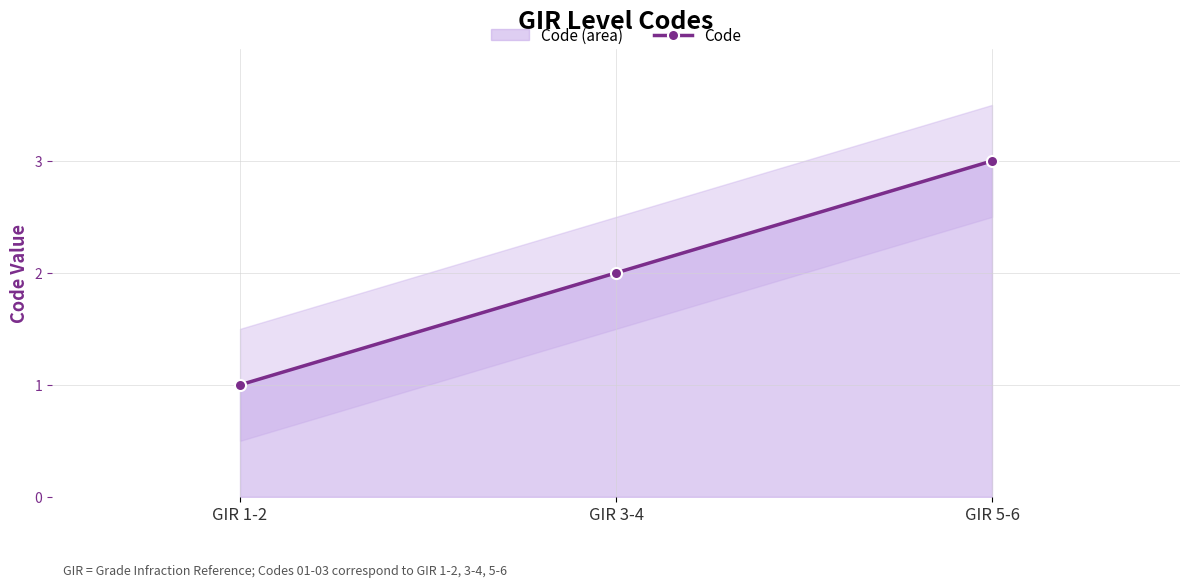

The chart shows a value of 2 at GIR 5-6. True or false?

False